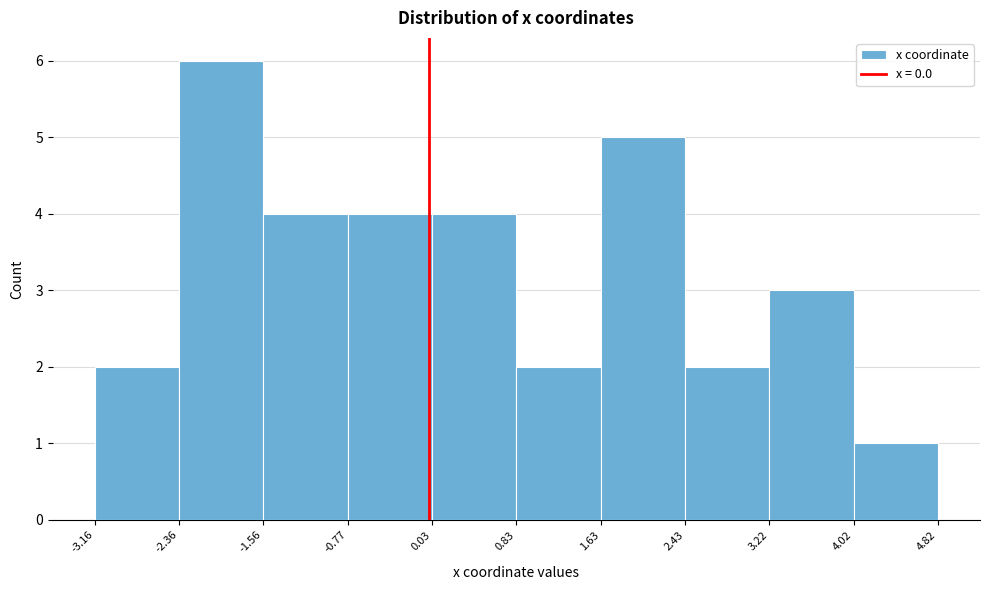

Reading left to right, transcribe this chart: for each bar, give the range it covers on the x-axis and its height. The values are not printed on the chart, so give them approximately, as read against the axis.

-3.16 to -2.36: 2
-2.36 to -1.56: 6
-1.56 to -0.77: 4
-0.77 to 0.03: 4
0.03 to 0.83: 4
0.83 to 1.63: 2
1.63 to 2.43: 5
2.43 to 3.22: 2
3.22 to 4.02: 3
4.02 to 4.82: 1